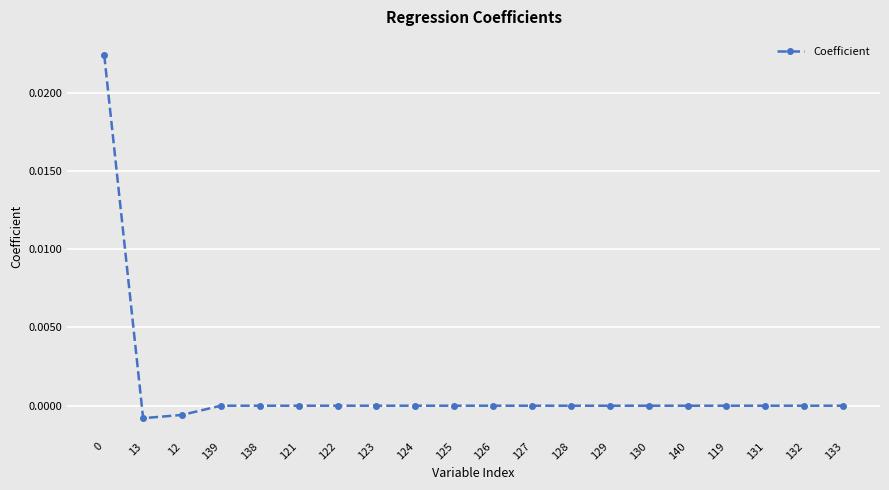

How many data points does each series have?

20